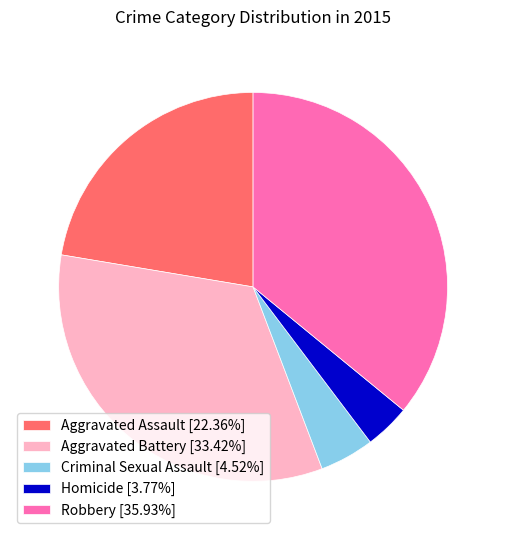

Approximately how many times larger is the value at Aggravated Battery [33.42%] compared to Aggravated Assault [22.36%]?

1.5